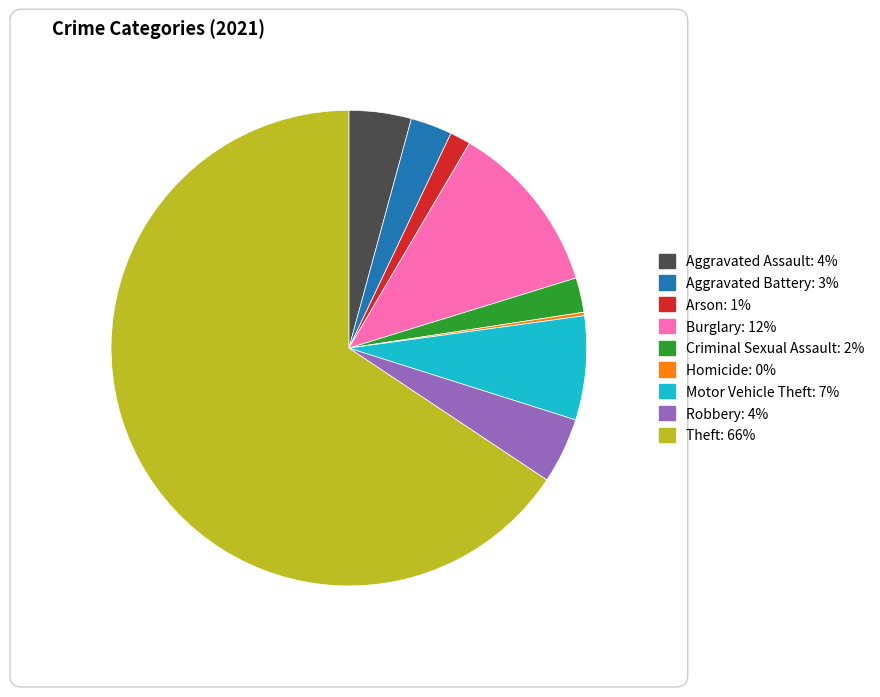

Is Aggravated Battery the majority of the pie?

No